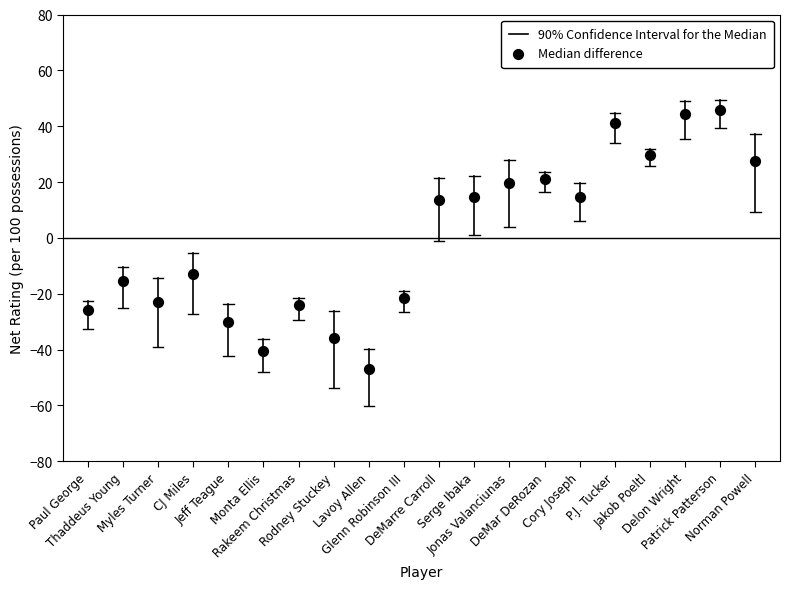

What is the range of Y values (max minus min)?

92.8